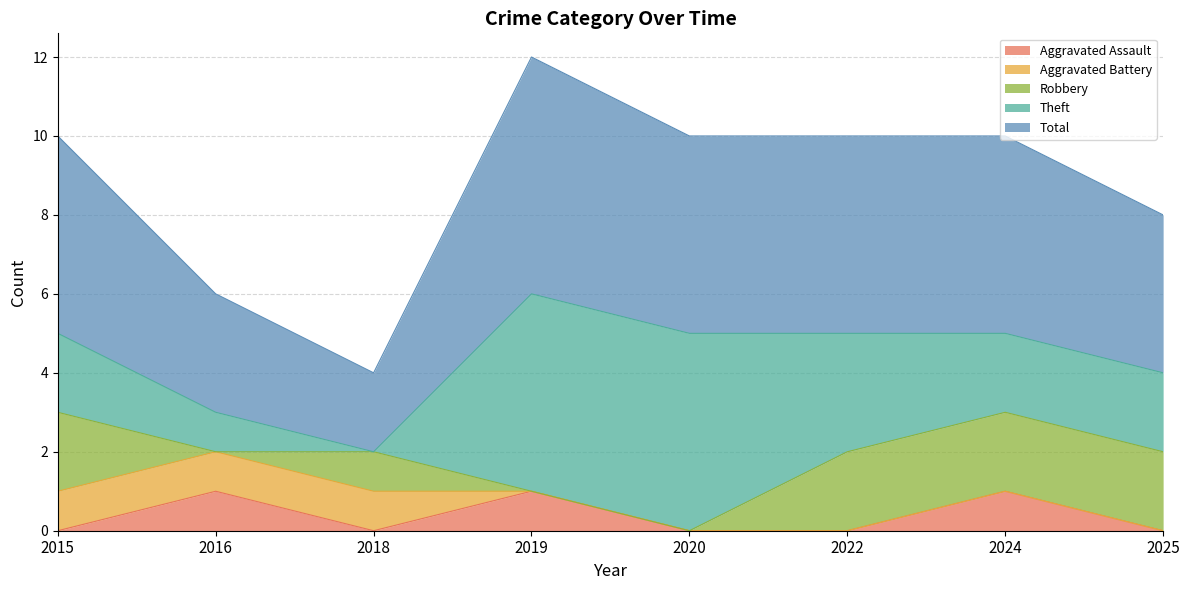

Reading right to left, what are all the values shown in this chart?

Aggravated Assault: 2025=0	2024=1	2022=0	2020=0	2019=1	2018=0	2016=1	2015=0
Aggravated Battery: 2025=0	2024=0	2022=0	2020=0	2019=0	2018=1	2016=1	2015=1
Robbery: 2025=2	2024=2	2022=2	2020=0	2019=0	2018=1	2016=0	2015=2
Theft: 2025=2	2024=2	2022=3	2020=5	2019=5	2018=0	2016=1	2015=2
Total: 2025=4	2024=5	2022=5	2020=5	2019=6	2018=2	2016=3	2015=5